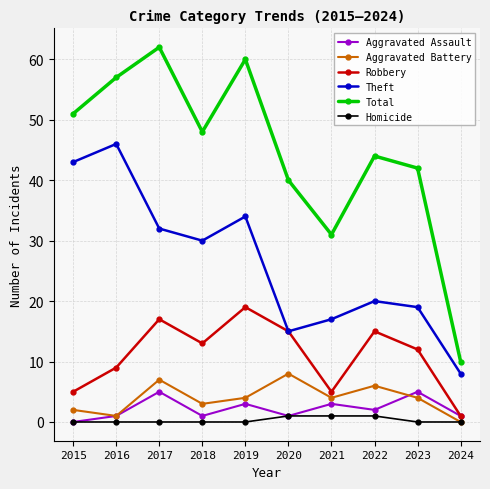

Reading left to right, extract all data points from this chart.

Aggravated Assault: 0	1	5	1	3	1	3	2	5	1
Aggravated Battery: 2	1	7	3	4	8	4	6	4	0
Robbery: 5	9	17	13	19	15	5	15	12	1
Theft: 43	46	32	30	34	15	17	20	19	8
Total: 51	57	62	48	60	40	31	44	42	10
Homicide: 0	0	0	0	0	1	1	1	0	0